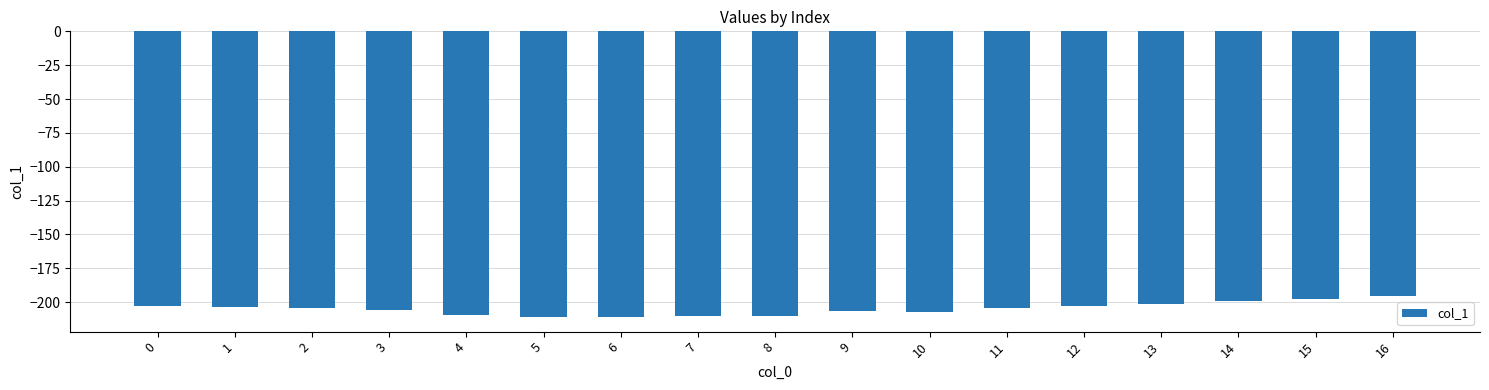

What is the value of the 15th bar from the left?

-199.2